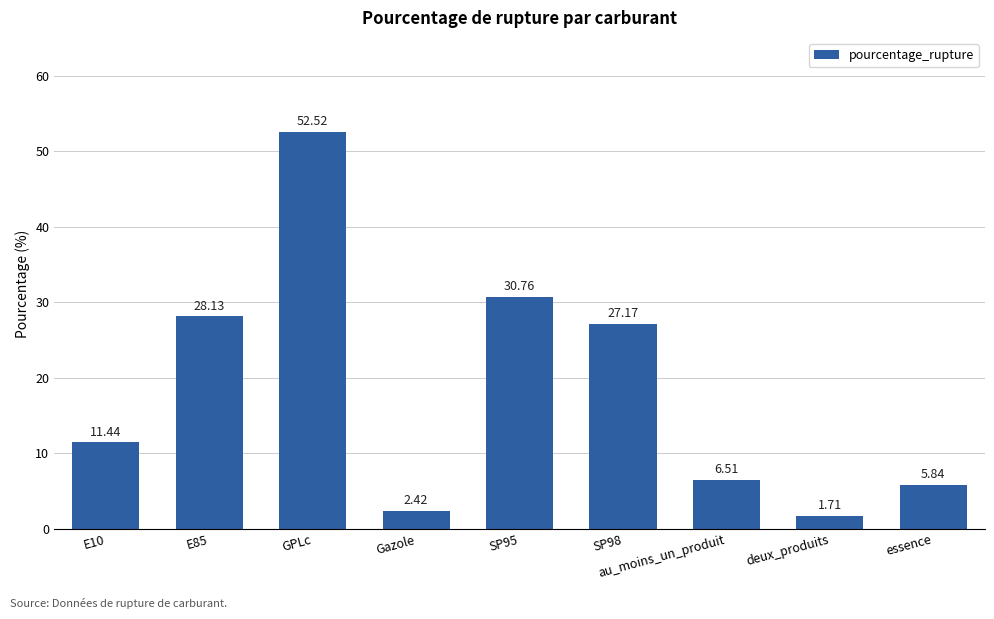

Which label corresponds to the largest value in the chart?

GPLc